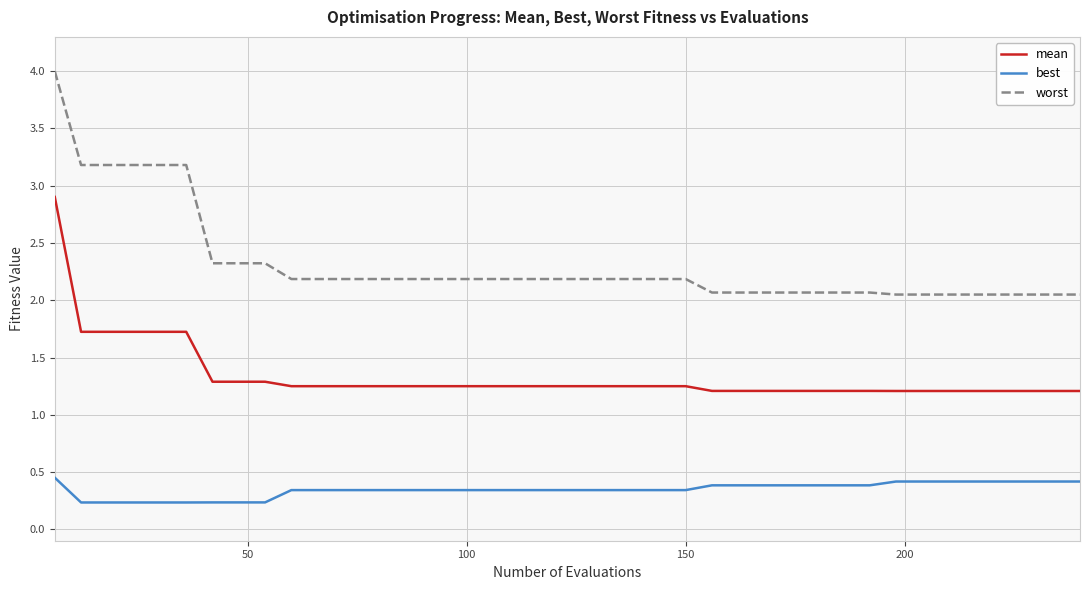

Which series has the widest spread of values?

worst